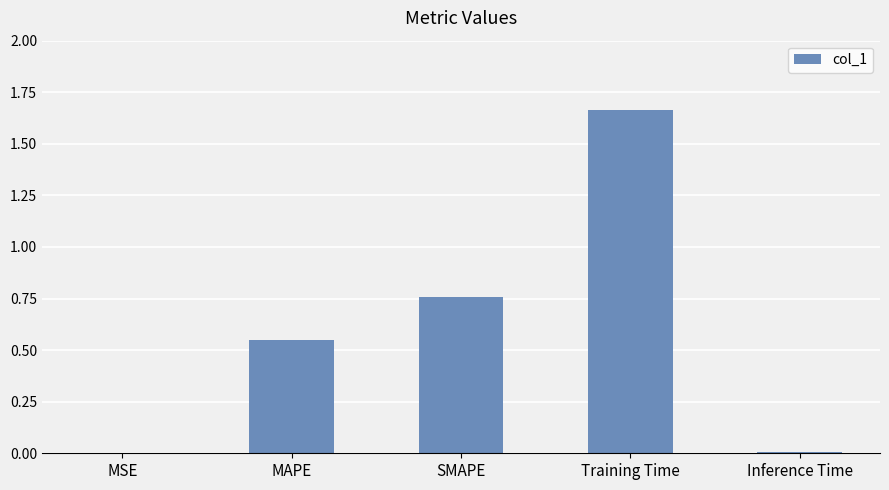

What is the sum of all values?

3.0